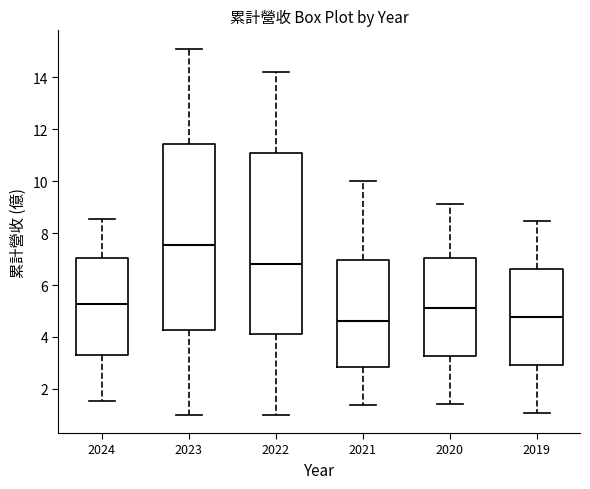

Reading left to right, read every box against the y-axis: the position of its median line, the range the box covers, and the ends of its whiskers. The values are not printed on the chart, so give them approximately, as read against the axis.

2024: median 5.2, box 3.2 to 7.0, whiskers 1.6 to 8.6
2023: median 7.6, box 4.2 to 11.4, whiskers 1.0 to 15.0
2022: median 6.8, box 4.2 to 11.0, whiskers 1.0 to 14.2
2021: median 4.6, box 2.8 to 7.0, whiskers 1.4 to 10.0
2020: median 5.2, box 3.2 to 7.0, whiskers 1.4 to 9.2
2019: median 4.8, box 3.0 to 6.6, whiskers 1.0 to 8.4